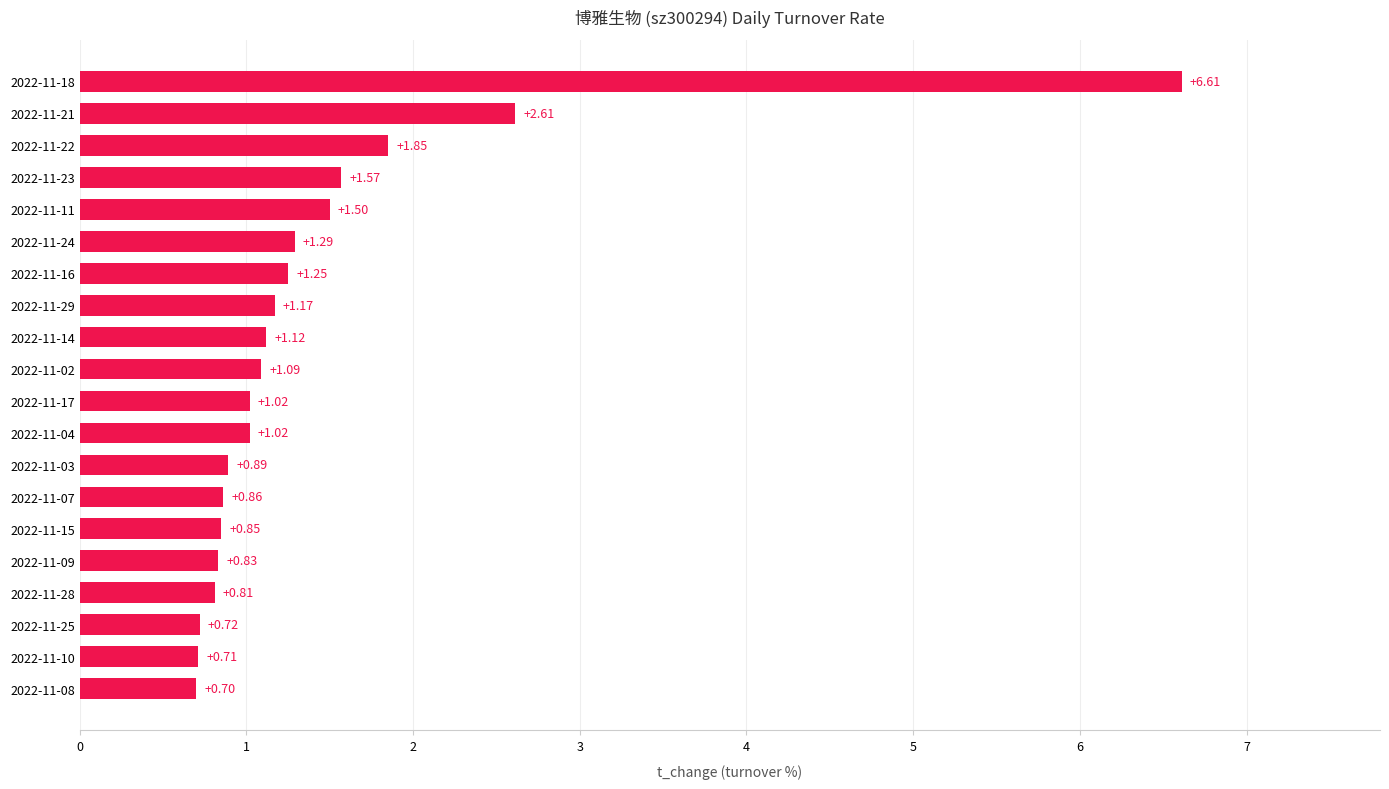

What is the average value?

1.4